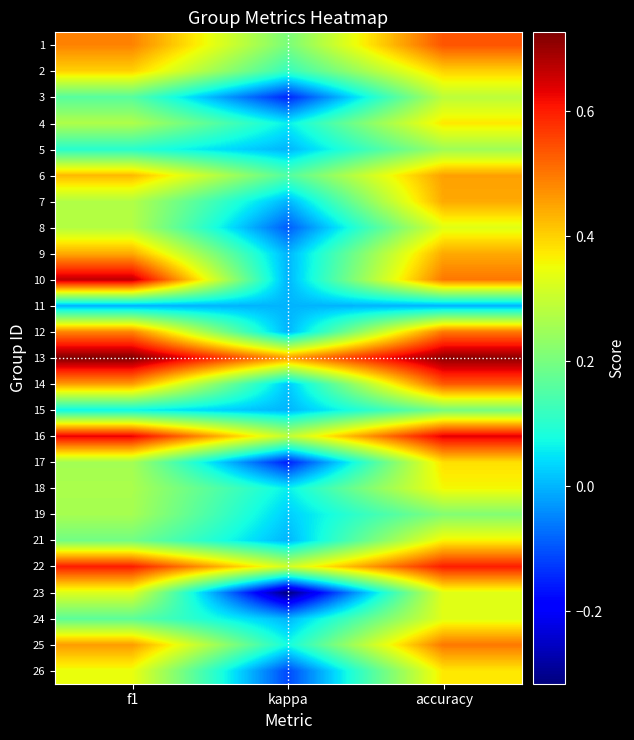

Count the number of data series in this chart.

25